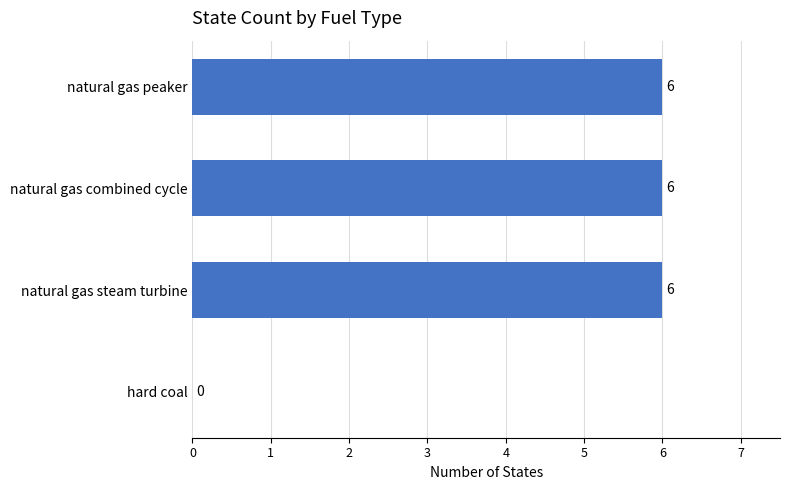

What is the sum of all values?

18